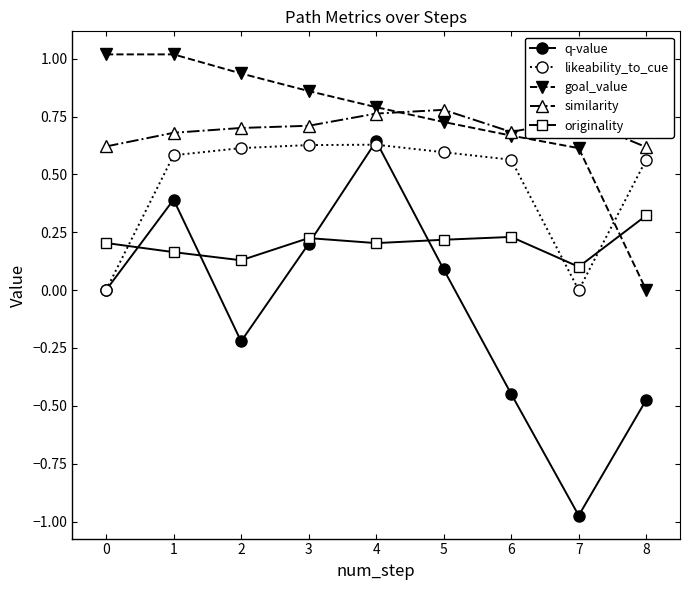

True or false: likeability_to_cue has more than 0 interior local peaks.

True